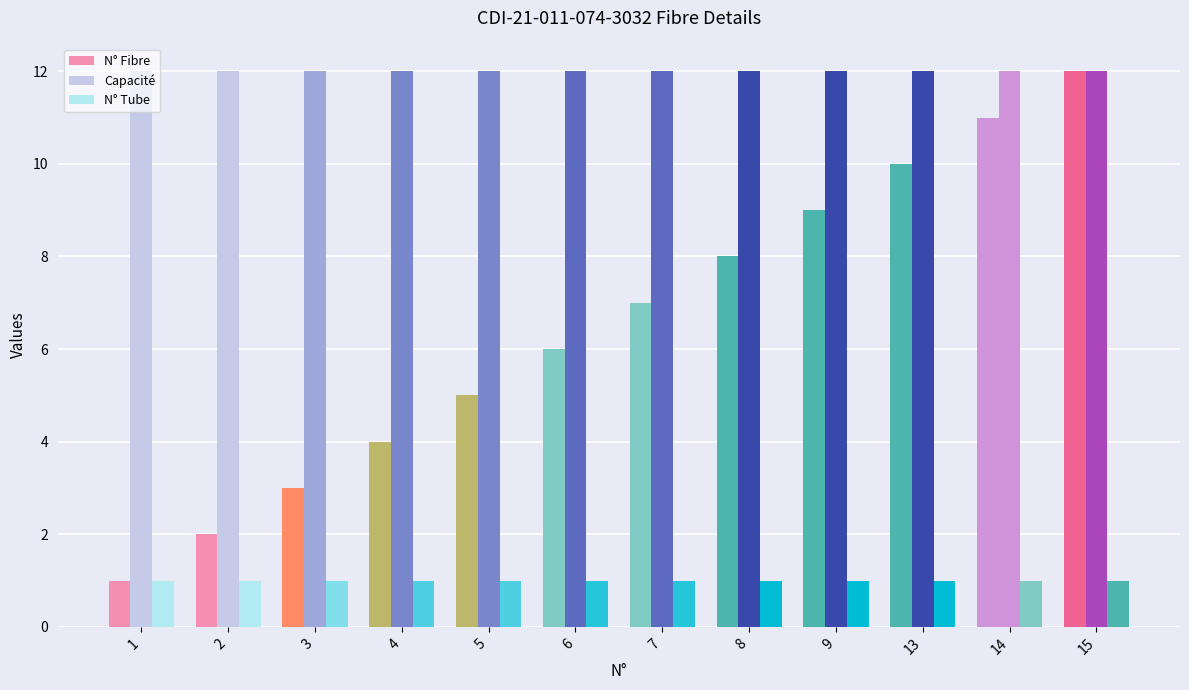

How many bars are there in total?

36